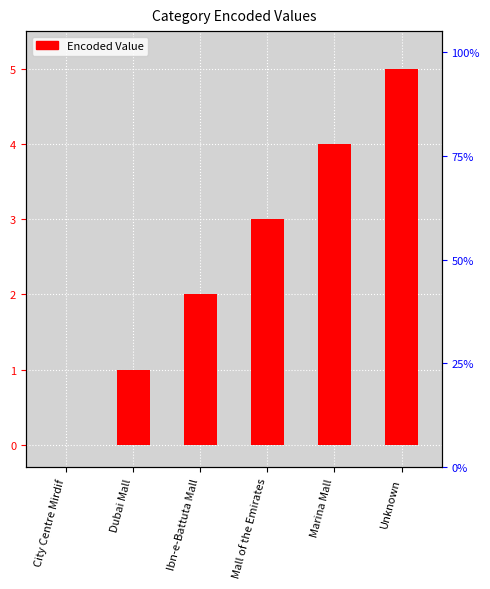

What is the difference between the second highest and minimum values?

4